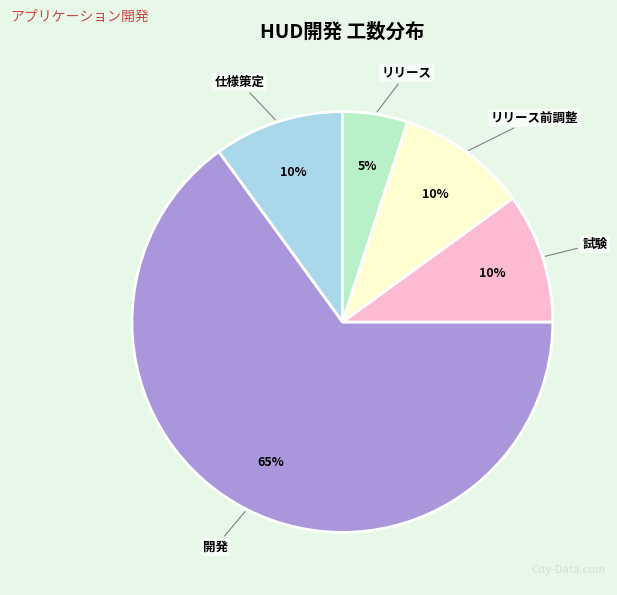

To the nearest percent, what portion does リリース前調整 represent?

10%